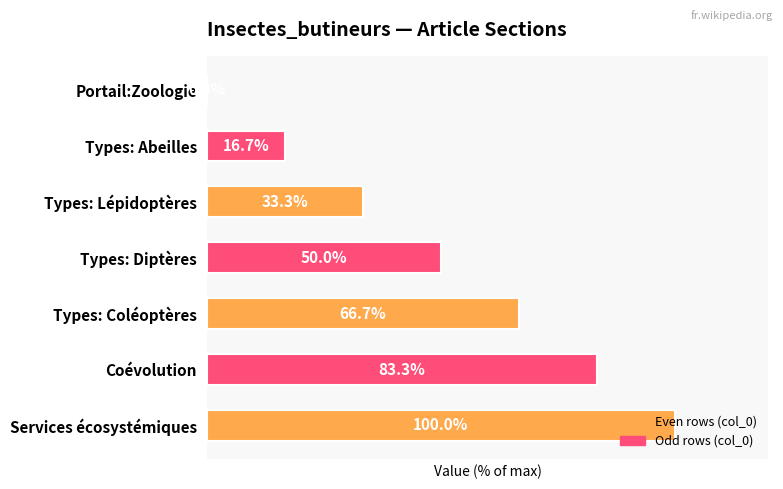

At which category does the chart reach its peak across all series?

Services écosystémiques